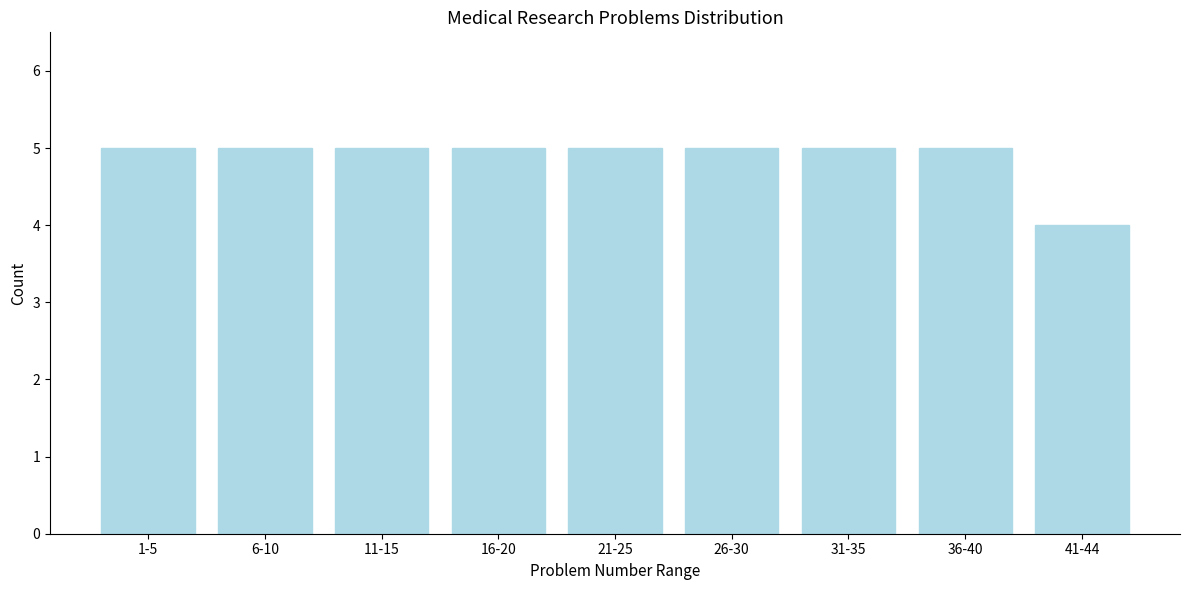

Reading right to left, transcribe all the data shown in this chart.

41-44=4	36-40=5	31-35=5	26-30=5	21-25=5	16-20=5	11-15=5	6-10=5	1-5=5